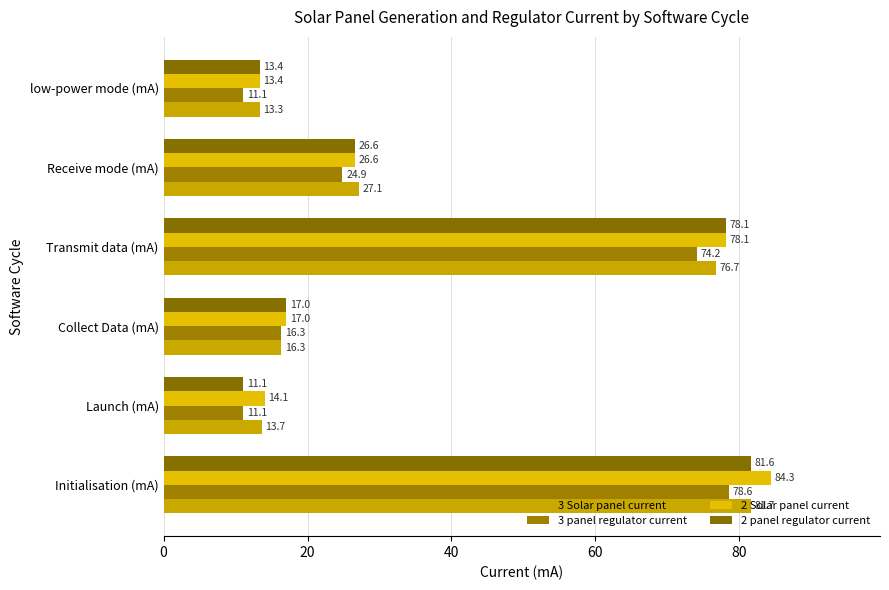

How many values in the 2 Solar panel current series exceed 26?

3